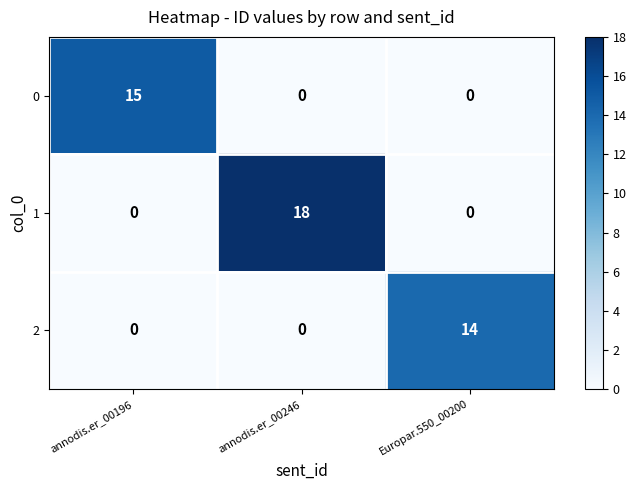

Between annodis.er_00196 and annodis.er_00246, which series saw the biggest shift?

1